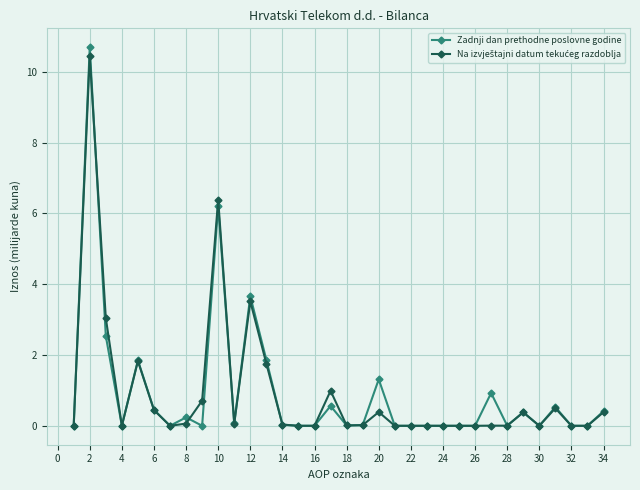

How many distinct data groups are displayed?

2